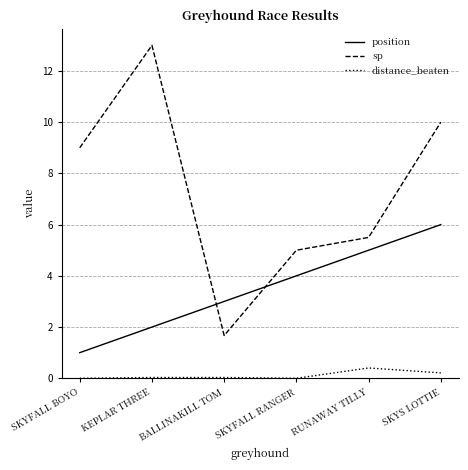

What position from the right is RUNAWAY TILLY?

2